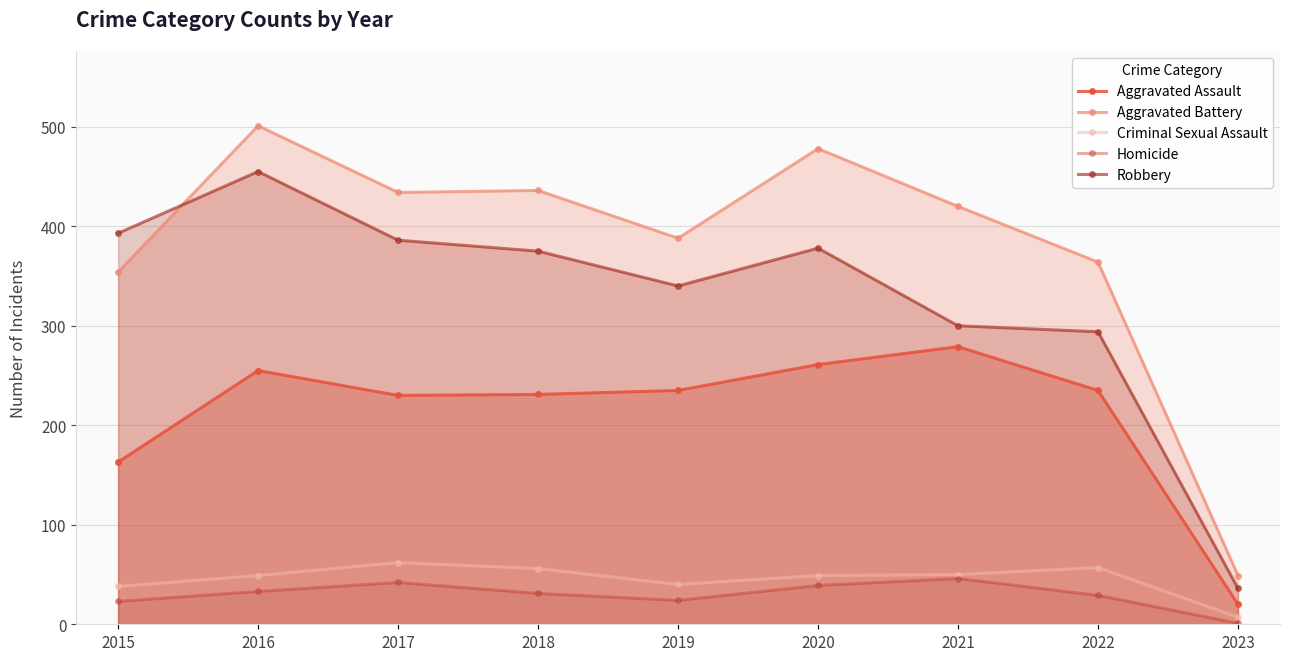

What is the difference between the highest and lowest values at 2020?

439